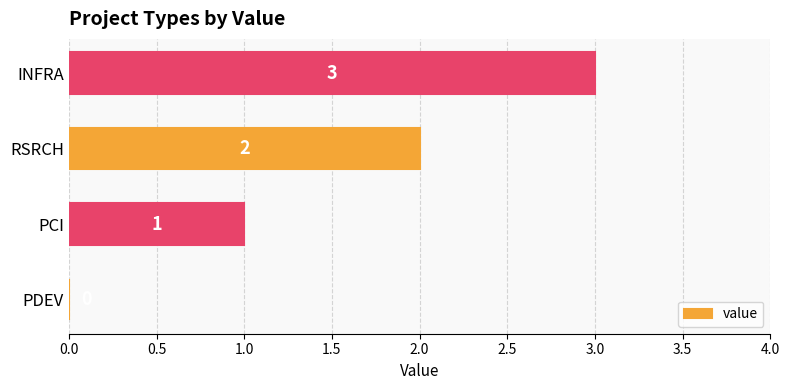

How many series are shown in this chart?

1